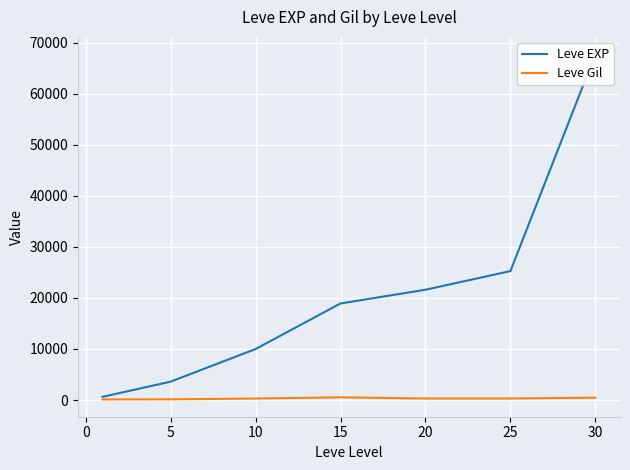

Does the chart display data point markers on the line(s)?

No